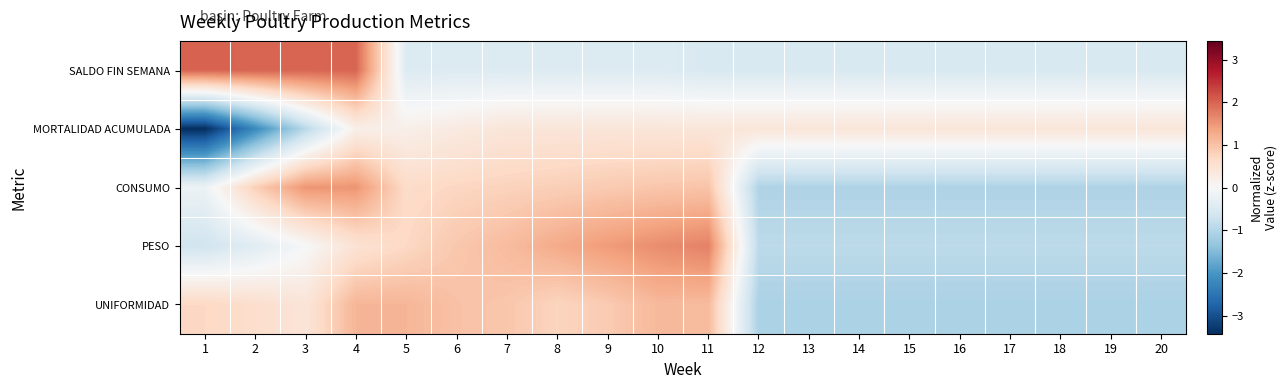

Reading left to right, transcribe all the data shown in this chart.

SALDO FIN SEMANA: 1=2.0	2=2.0	3=2.0	4=2.0	5=-0.5	6=-0.5	7=-0.5	8=-0.5	9=-0.5	10=-0.5	11=-0.5	12=-0.5	13=-0.5	14=-0.5	15=-0.5	16=-0.5	17=-0.5	18=-0.5	19=-0.5	20=-0.5
MORTALIDAD ACUMULADA: 1=-3.4	2=-2.2	3=-0.9	4=0.2	5=0.2	6=0.3	7=0.4	8=0.4	9=0.4	10=0.4	11=0.4	12=0.4	13=0.4	14=0.4	15=0.4	16=0.4	17=0.4	18=0.4	19=0.4	20=0.4
CONSUMO: 1=-0.2	2=0.8	3=1.5	4=1.5	5=0.6	6=0.7	7=0.8	8=0.8	9=0.9	10=0.9	11=1.0	12=-1.0	13=-1.0	14=-1.0	15=-1.0	16=-1.0	17=-1.0	18=-1.0	19=-1.0	20=-1.0
PESO: 1=-0.7	2=-0.4	3=-0.0	4=0.5	5=0.7	6=0.9	7=1.1	8=1.3	9=1.5	10=1.6	11=1.7	12=-0.9	13=-0.9	14=-0.9	15=-0.9	16=-0.9	17=-0.9	18=-0.9	19=-0.9	20=-0.9
UNIFORMIDAD: 1=0.7	2=0.6	3=0.4	4=1.2	5=1.2	6=1.0	7=0.9	8=0.7	9=0.9	10=1.1	11=1.1	12=-1.1	13=-1.1	14=-1.1	15=-1.1	16=-1.1	17=-1.1	18=-1.1	19=-1.1	20=-1.1